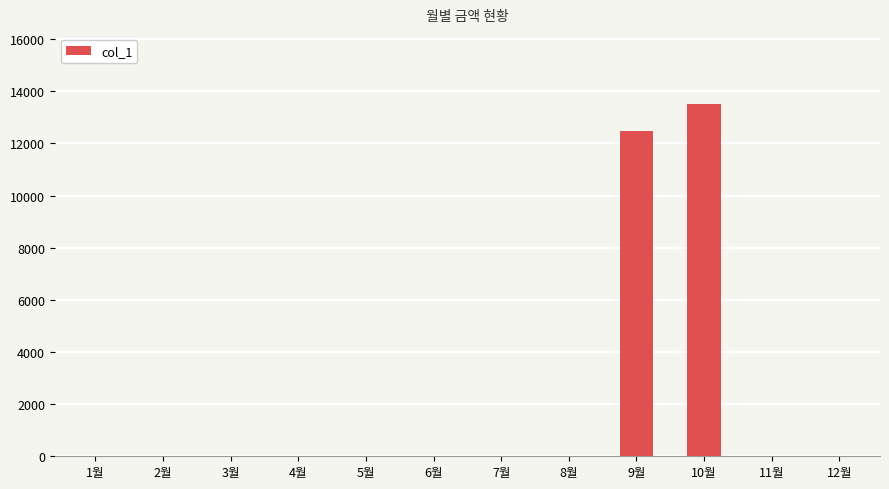

What is the greatest value displayed?

13500